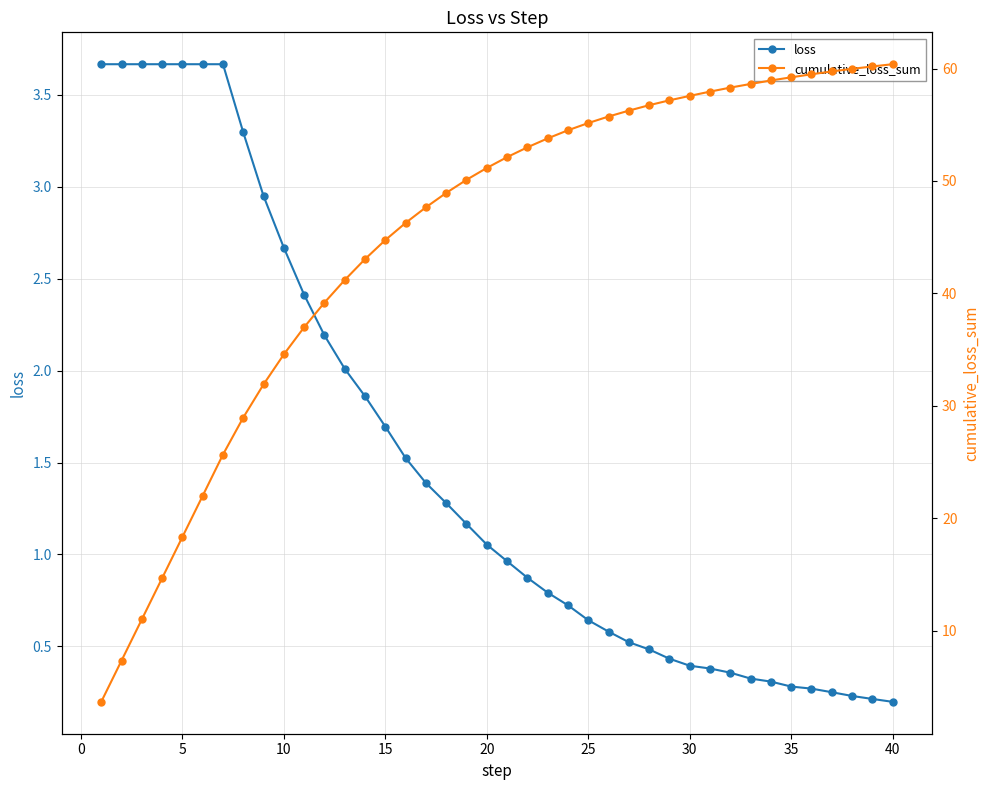

List the series in order of their overall mean, lowest first.

loss, cumulative_loss_sum